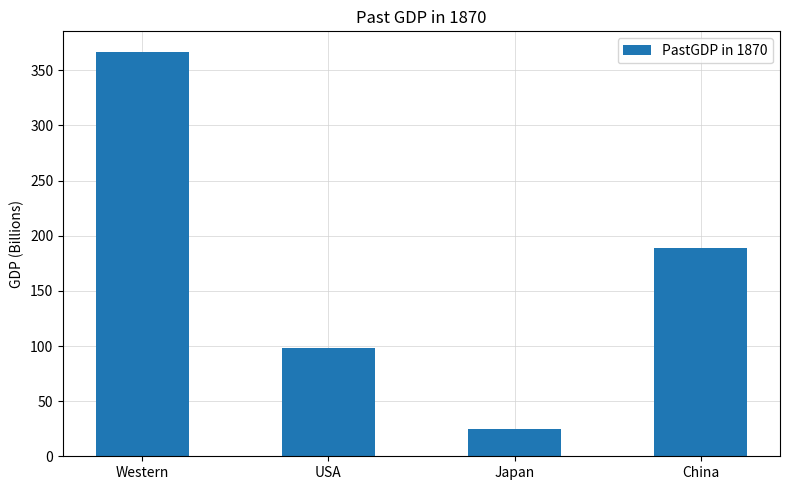

List the labels in order of value, smallest first.

Japan, USA, China, Western